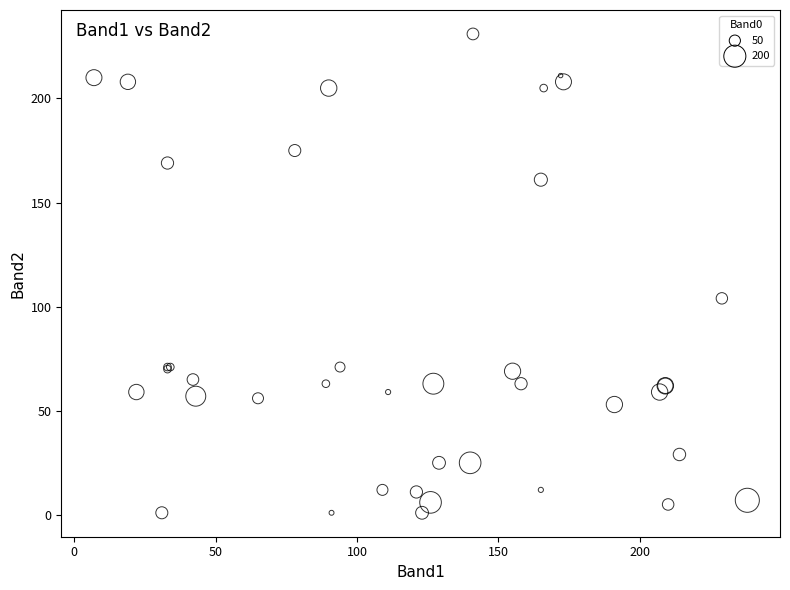

What Y value in the scatter plot is closest to 116?

104